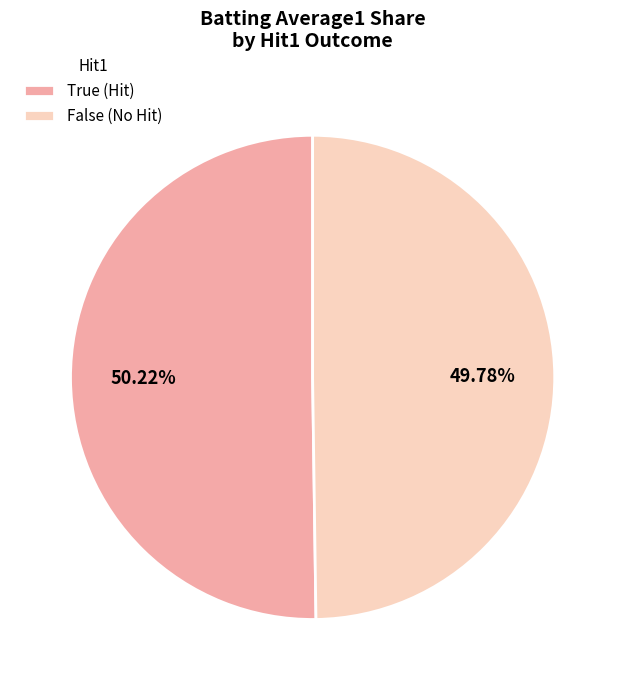

To the nearest percent, what is the combined percentage of False and True?

100%